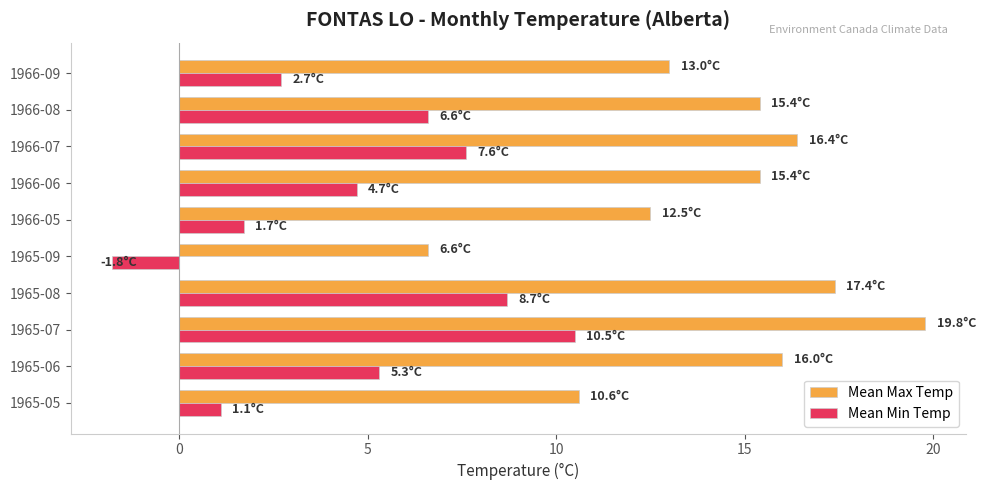

At which category does the chart reach its peak across all series?

1965-07